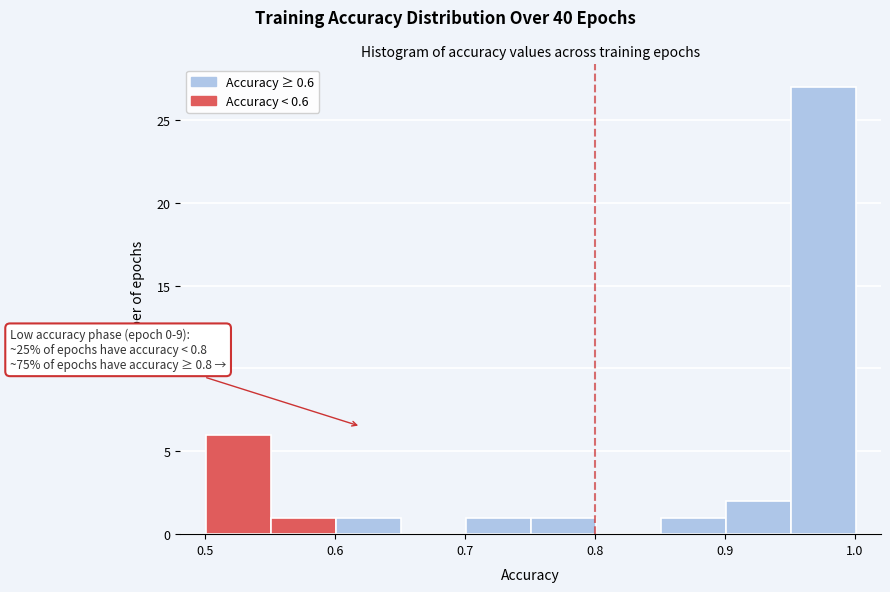

Which range on the x-axis has the tallest bar?

0.95 to 1.00